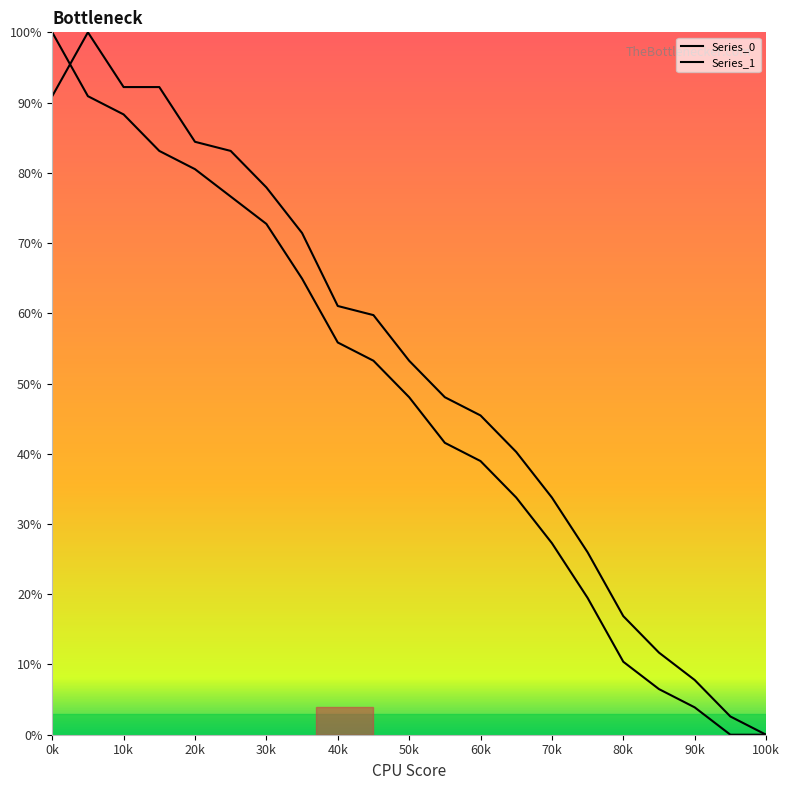

At how many categories does at least one series exceed 99?

2